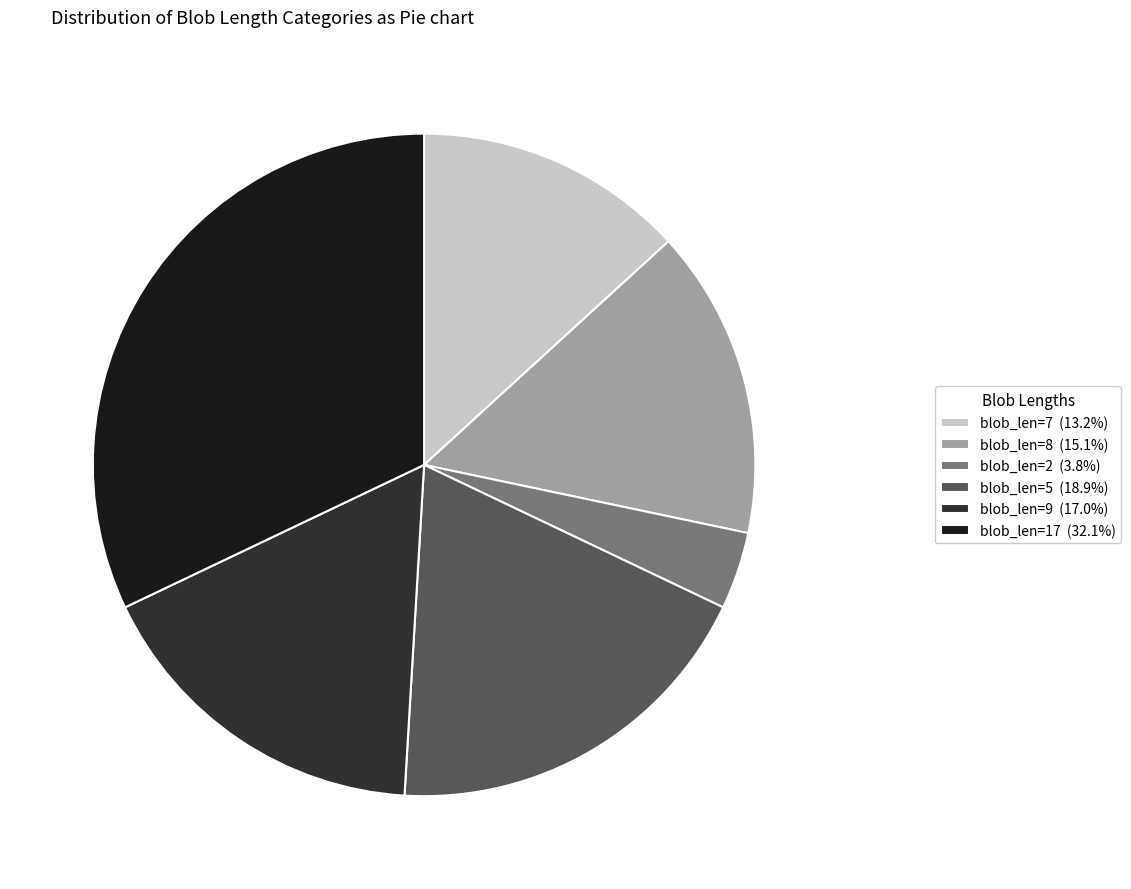

Do blob_len=5 (18.9%) and blob_len=17 (32.1%) together represent more than half of the pie?

Yes